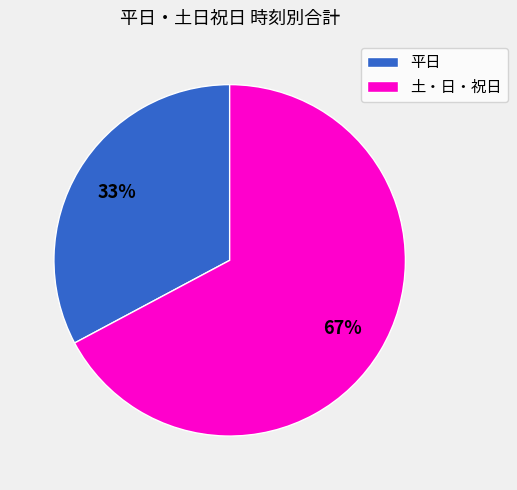

Combined, do 平日 and 土・日・祝日 account for over 50%?

Yes